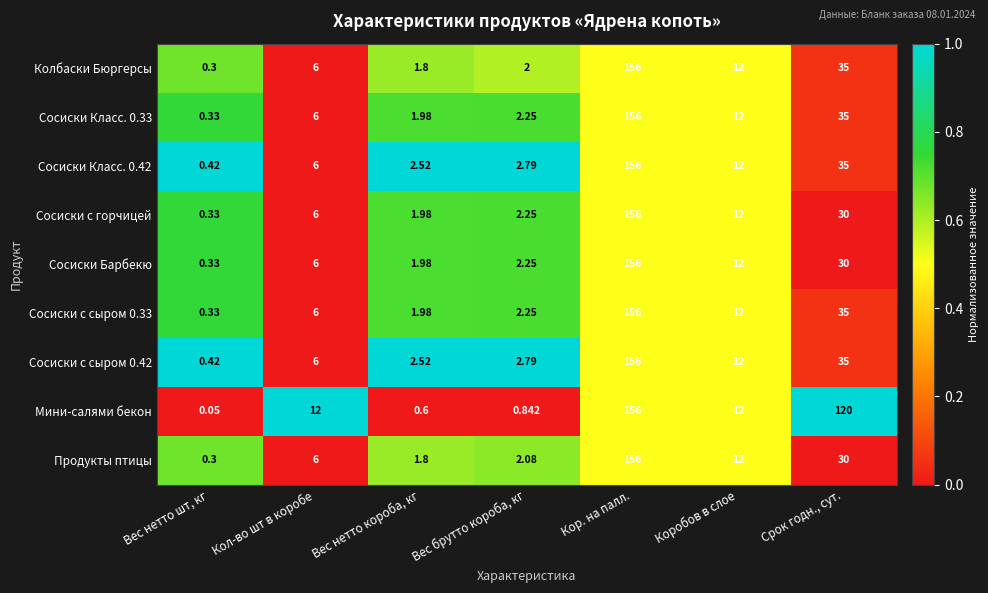

Which category has the lowest value in the Сосиски Класс. 0.42 series?

Вес нетто шт, кг